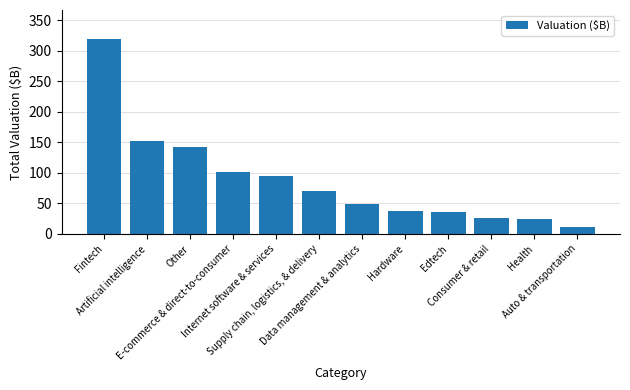

What is the difference between the second highest and minimum values?

141.0